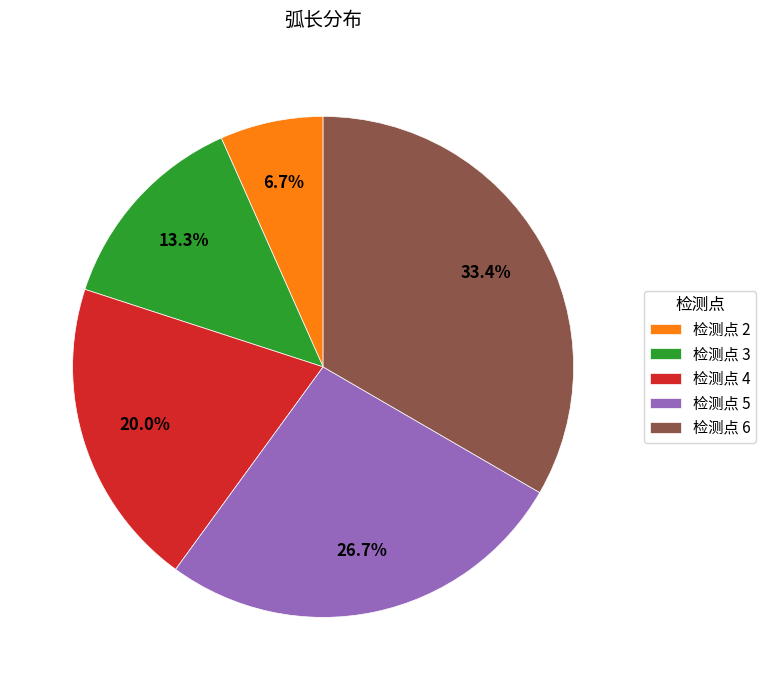

Between 检测点 4 and 检测点 2, which is larger?

检测点 4